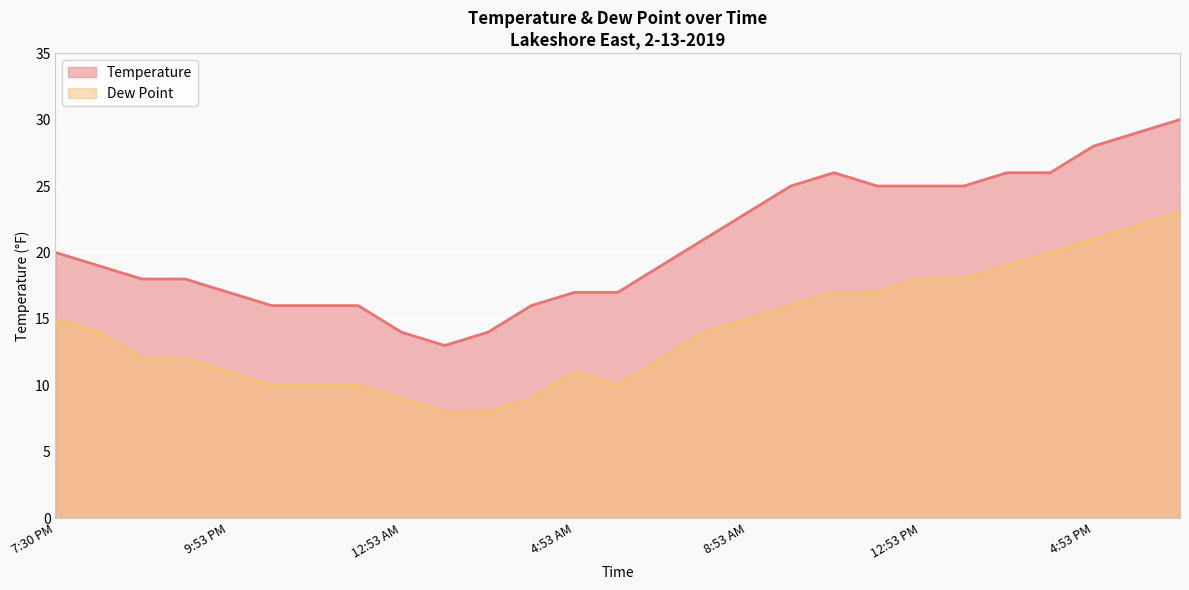

How many lines are shown in the chart?

2